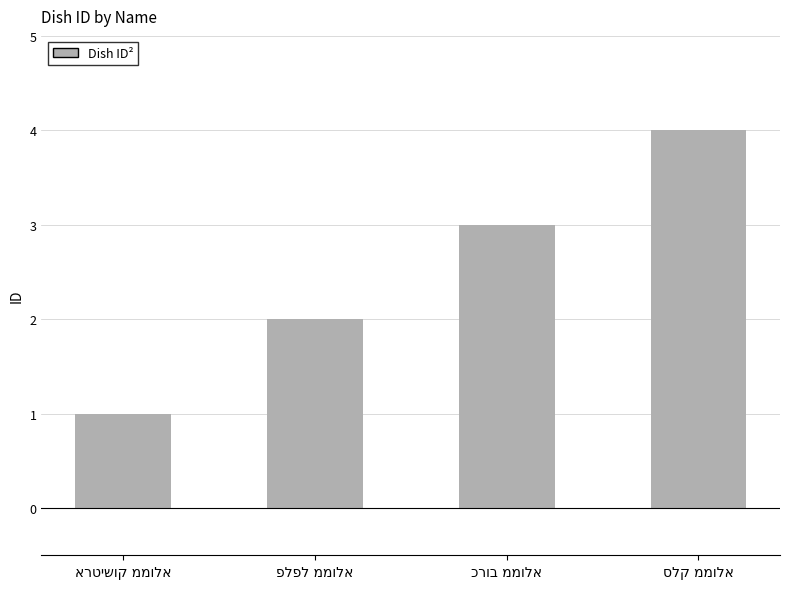

What is the greatest value displayed?

4